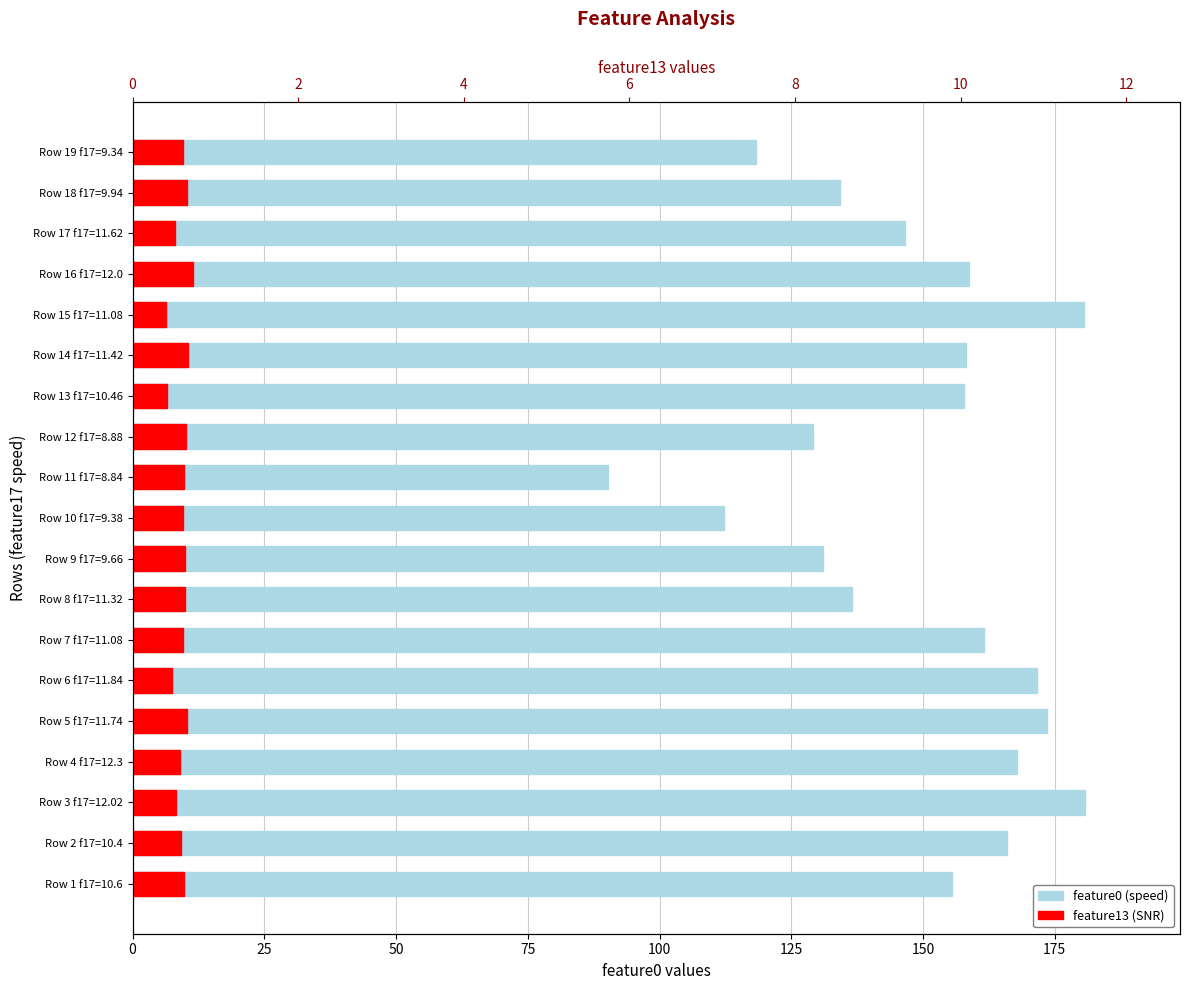

What is the highest value of the feature13 (SNR) series?

11.5